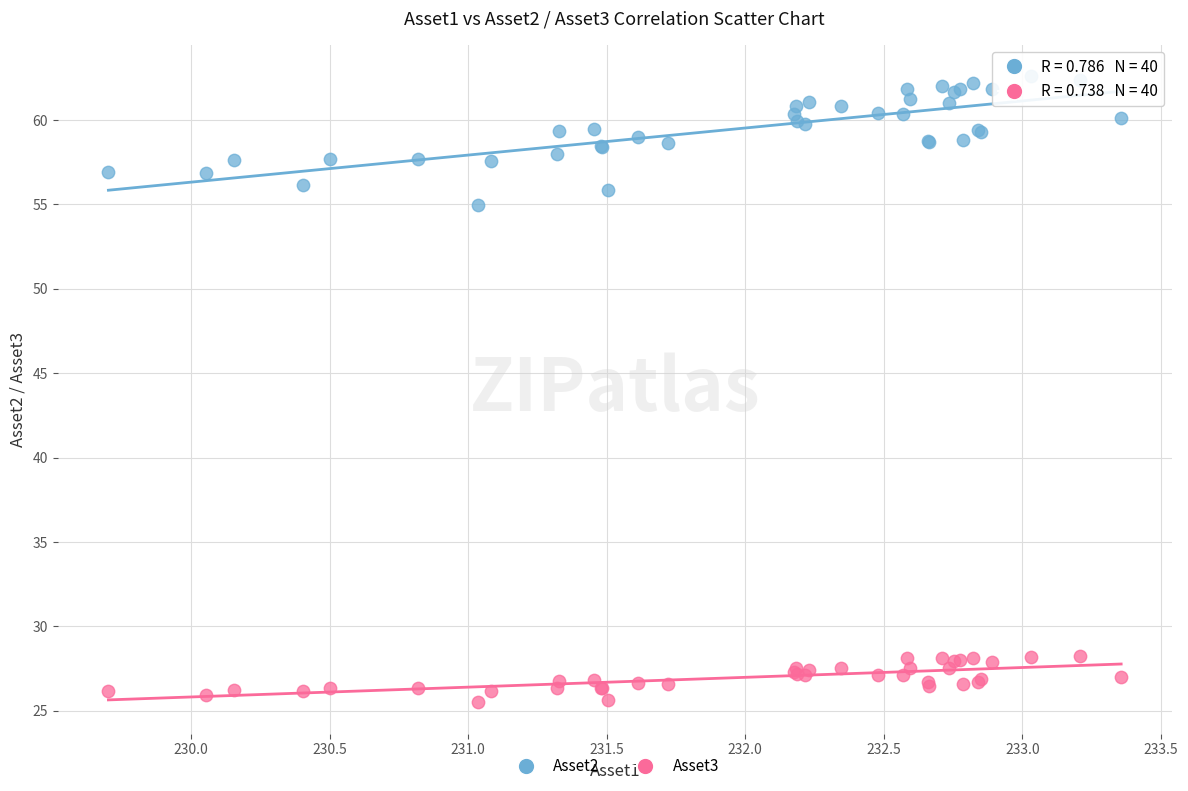

Which series contains the lowest Y value?

Asset3